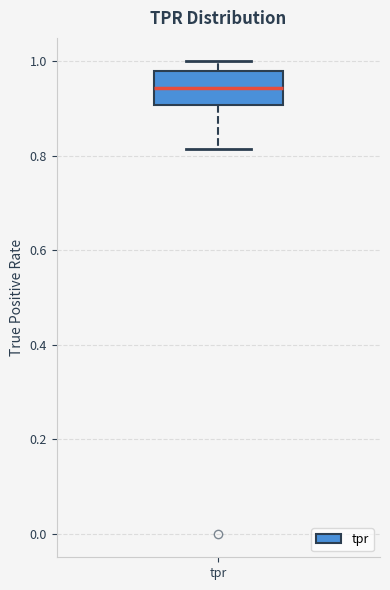

Transcribe this box plot: give where the median line is, the range the box spans, and where the two whiskers end, as read against the y-axis. The values are not printed on the chart, so give them approximately, as read against the axis.

median 0.94, box 0.90 to 0.98, whiskers 0.82 to 1.00